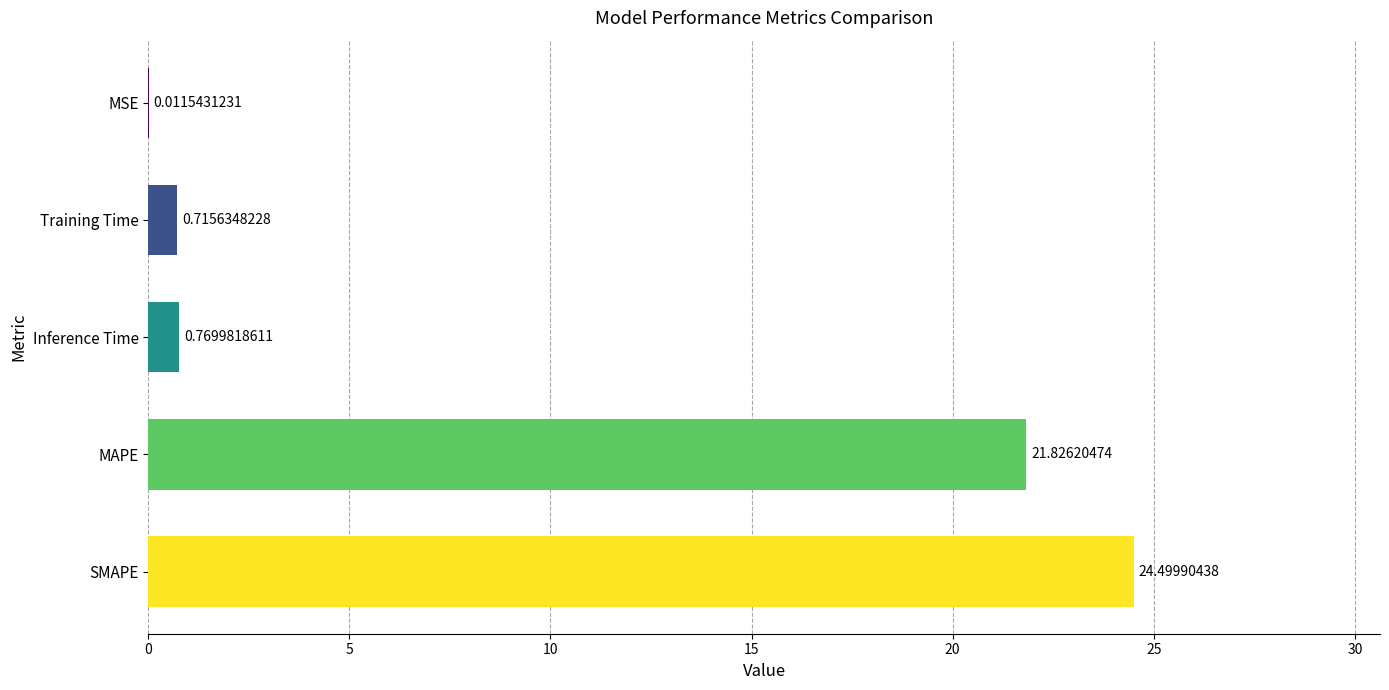

What is the sum of all values?

47.8